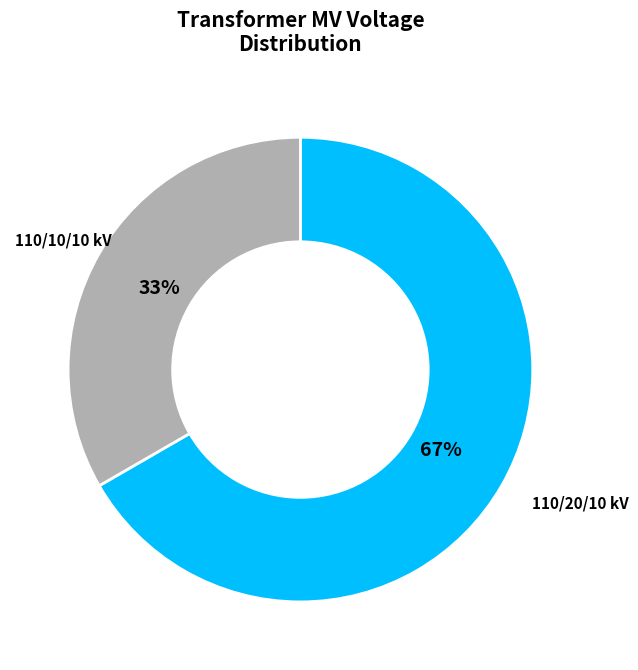

Is there any slice that represents more than half of the pie?

Yes